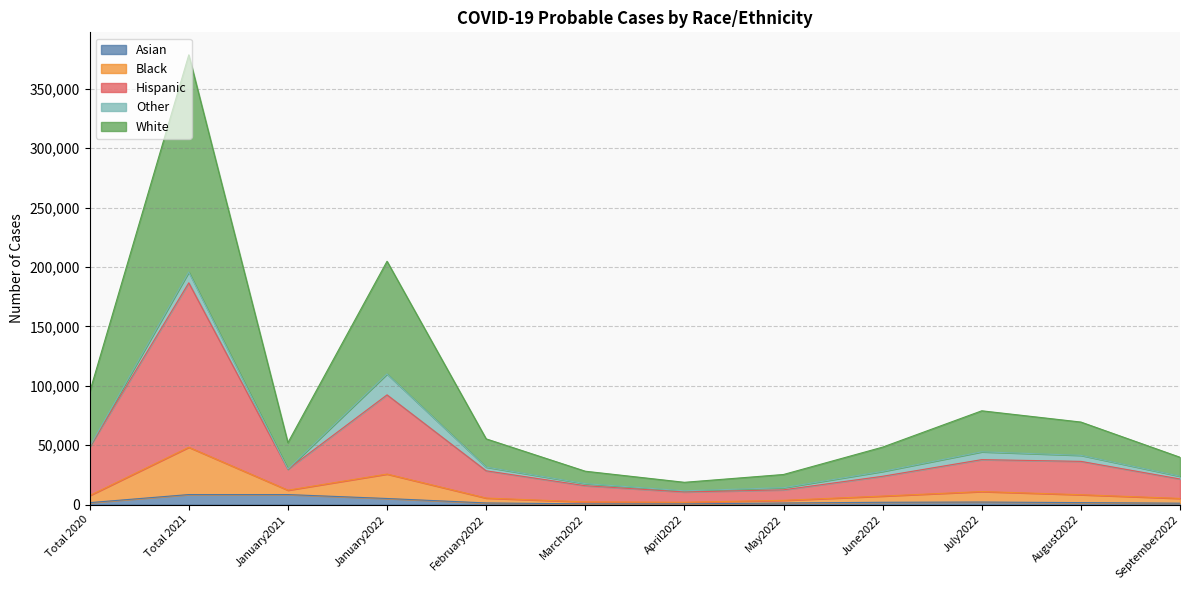

At which label does White reach its minimum?

April2022